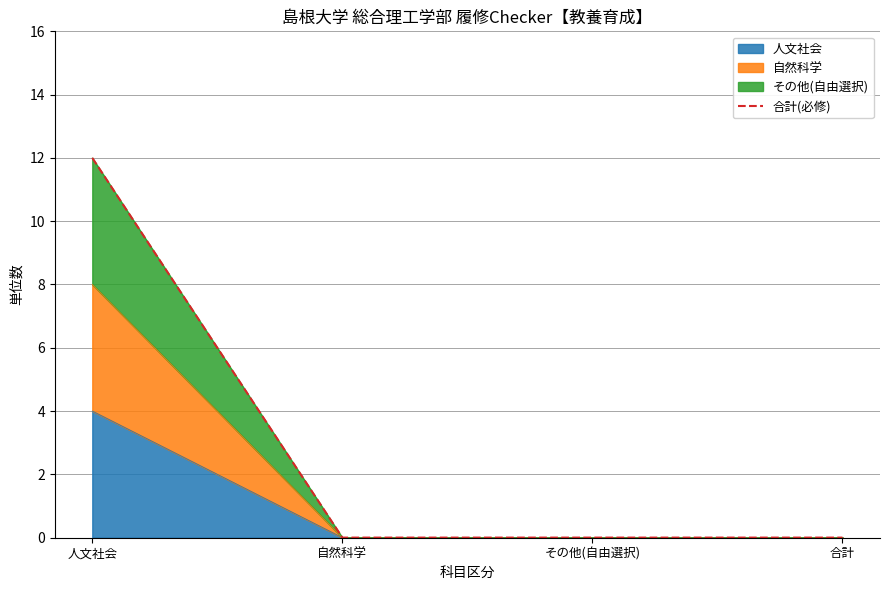

How many positive values are there?

1